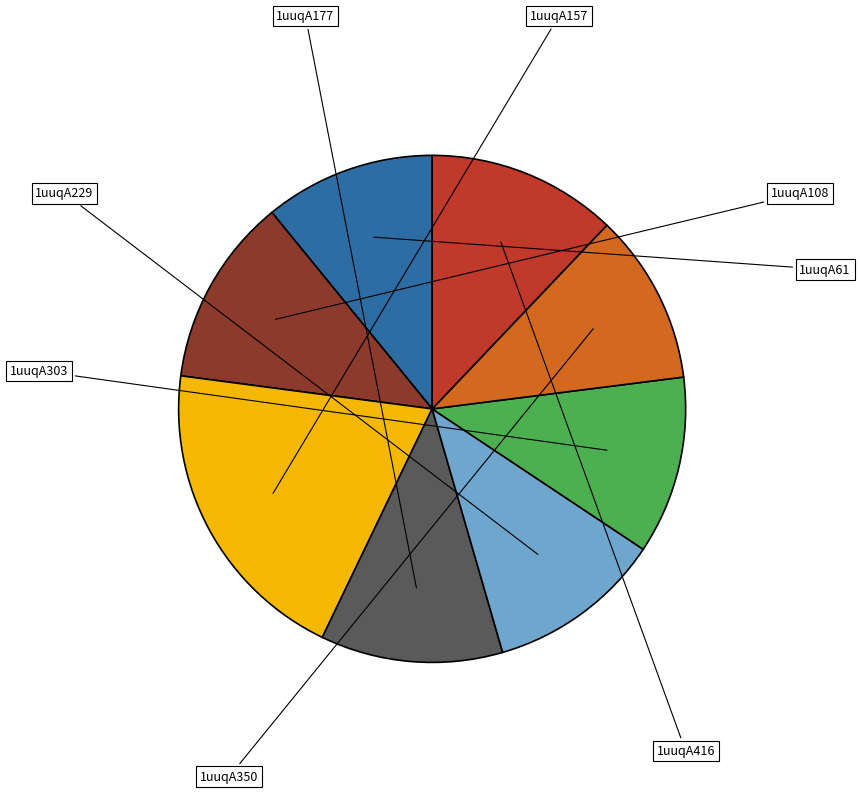

To the nearest percent, what percentage of the pie is 1uuqA177?

12%